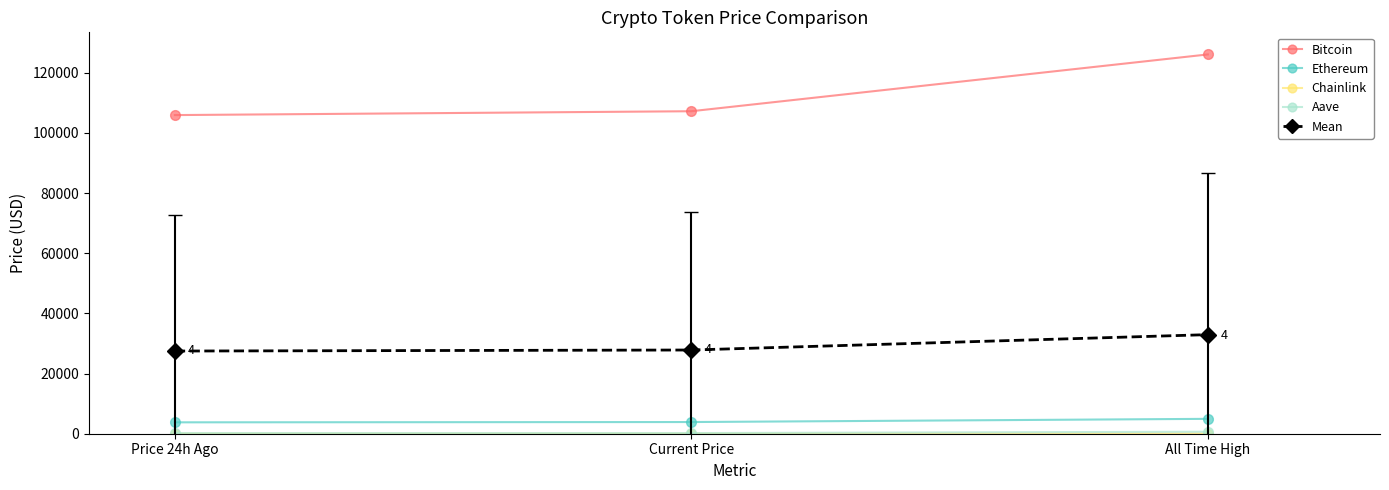

What is the label of the 1st point from the right?

All Time High